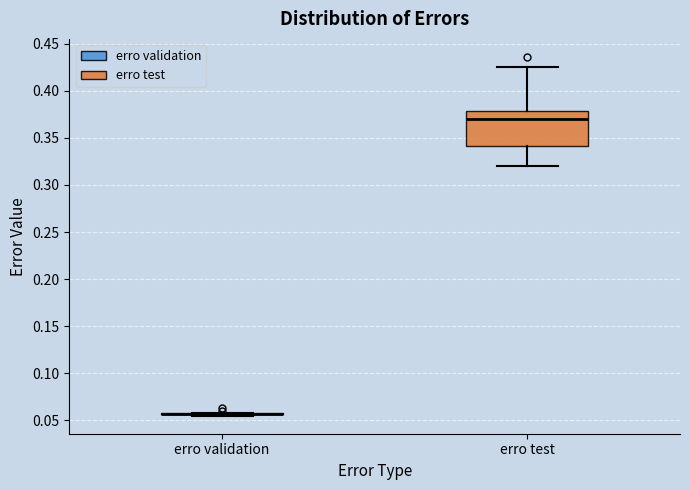

Comparing the boxes themselves (not the whiskers), which one is the tallest?

erro test